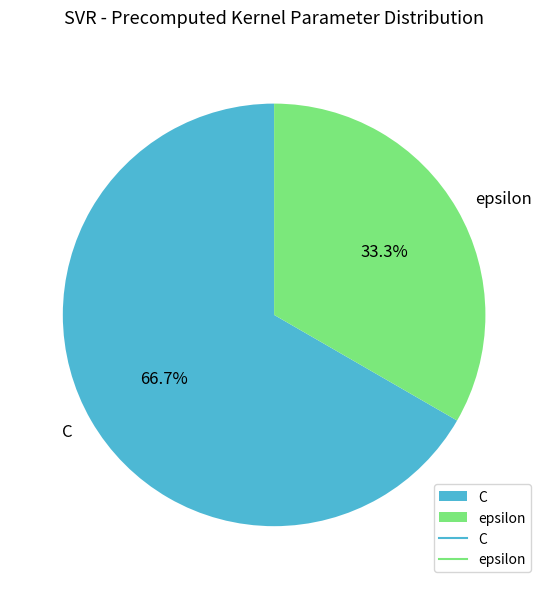

The epsilon slice represents 33% of the pie. True or false?

True